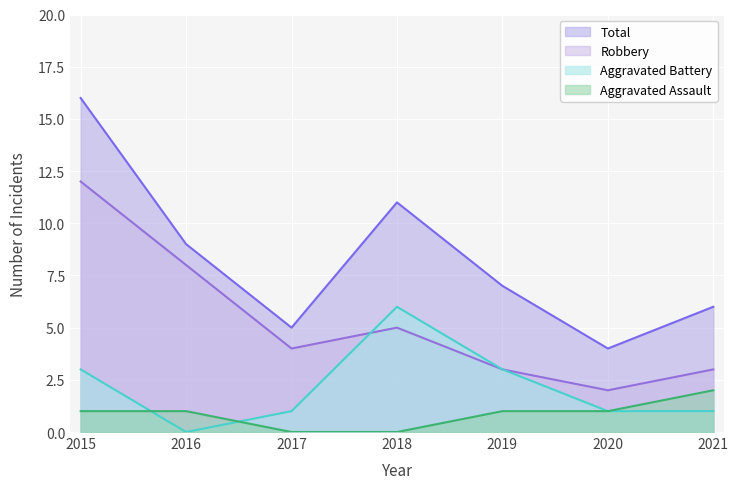

Where do Aggravated Battery and Robbery first cross each other?

2017 and 2018